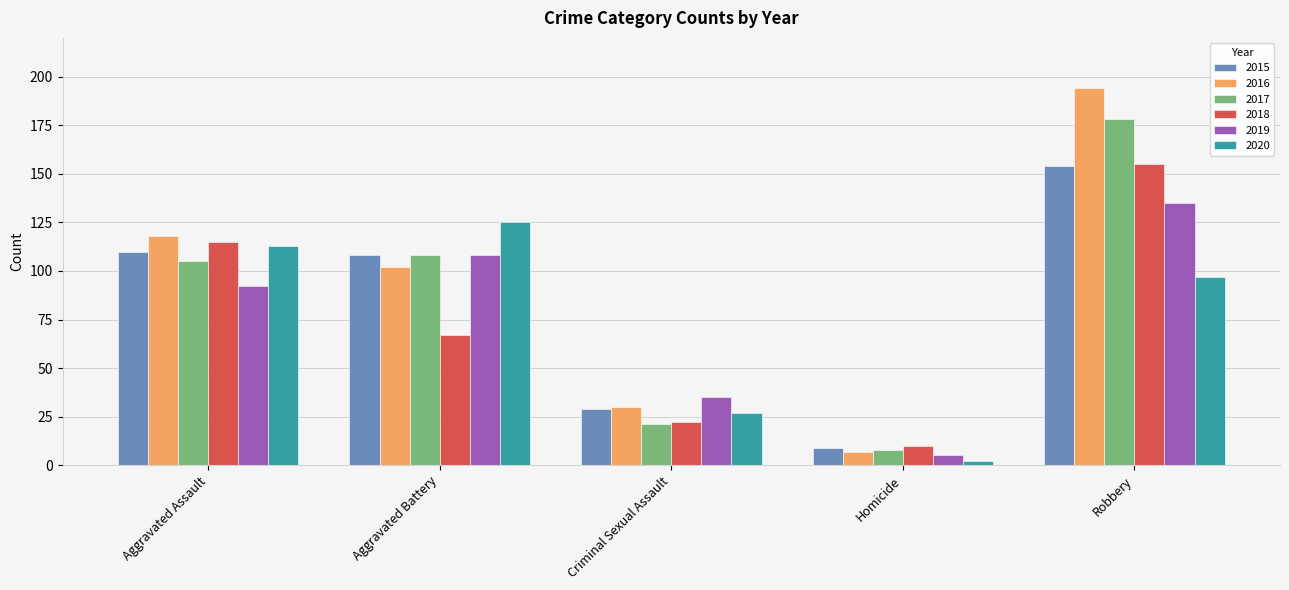

What is the sum of the 2017 values at Robbery and Aggravated Assault?

283